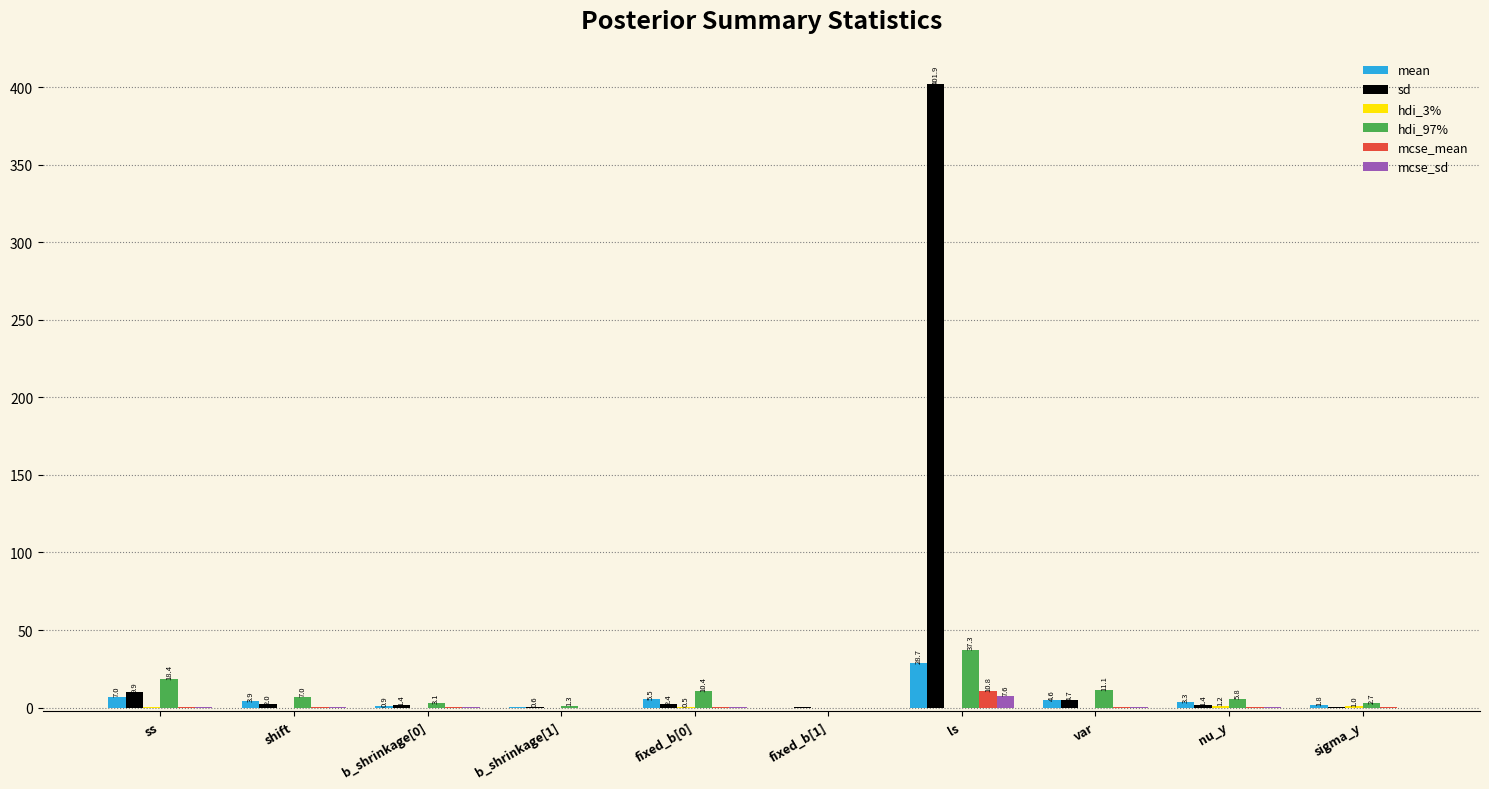

Are the bars horizontal?

No